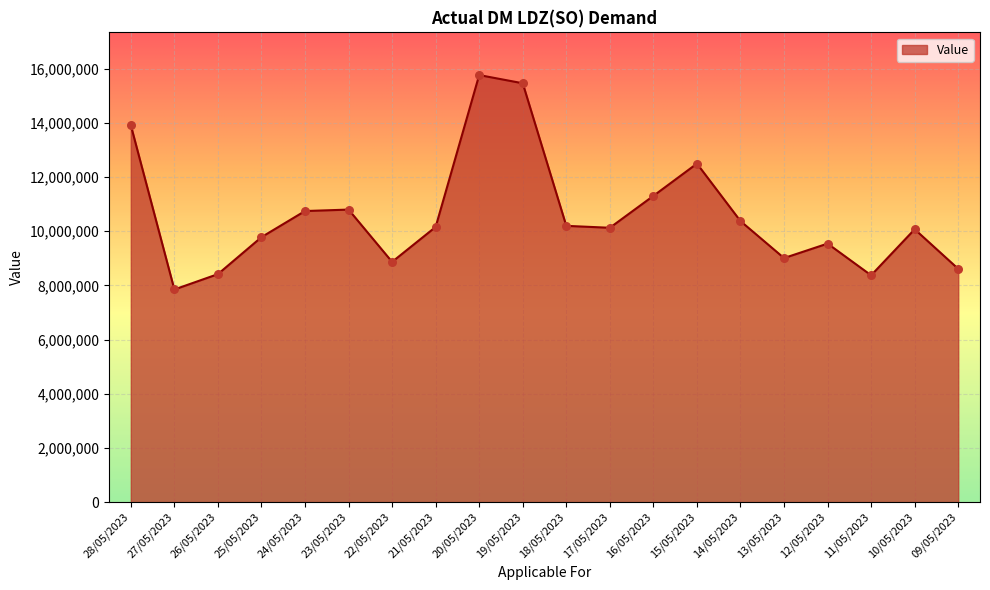

What is the change in value from 19/05/2023 to 15/05/2023?

-2966642